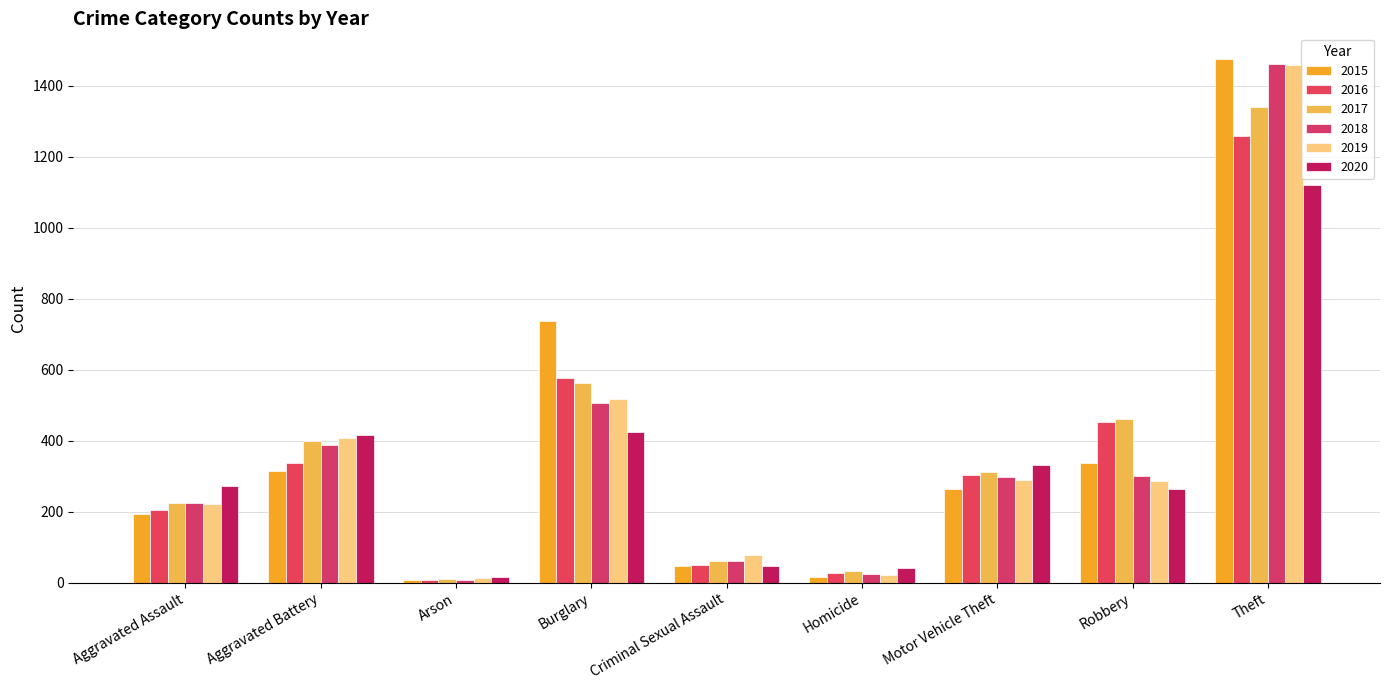

Count the number of data series in this chart.

6